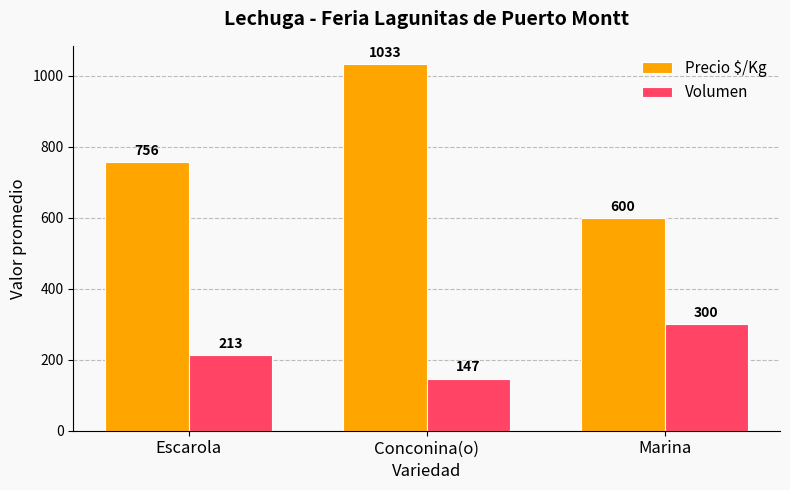

What is the label of the 1st bar from the left?

Escarola